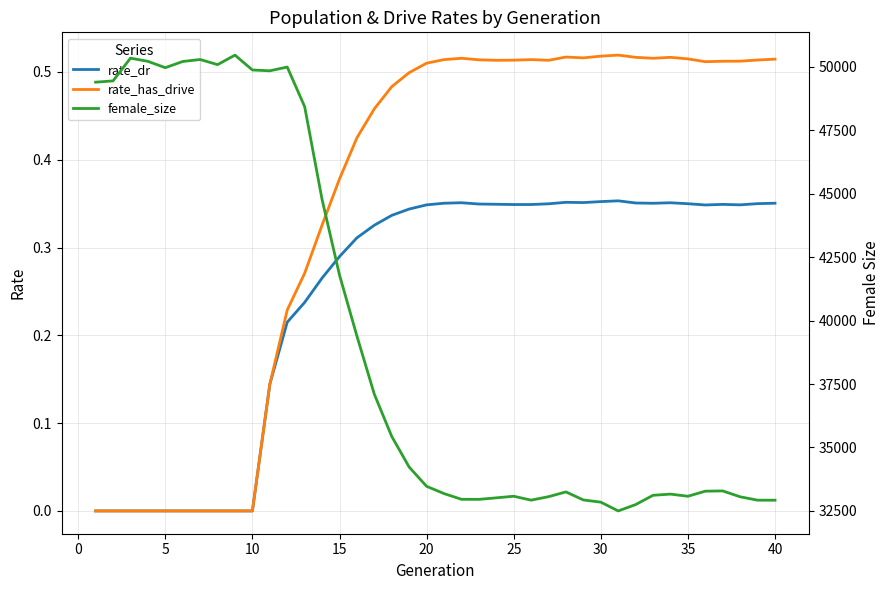

Where is the first local minimum for rate_dr?

25